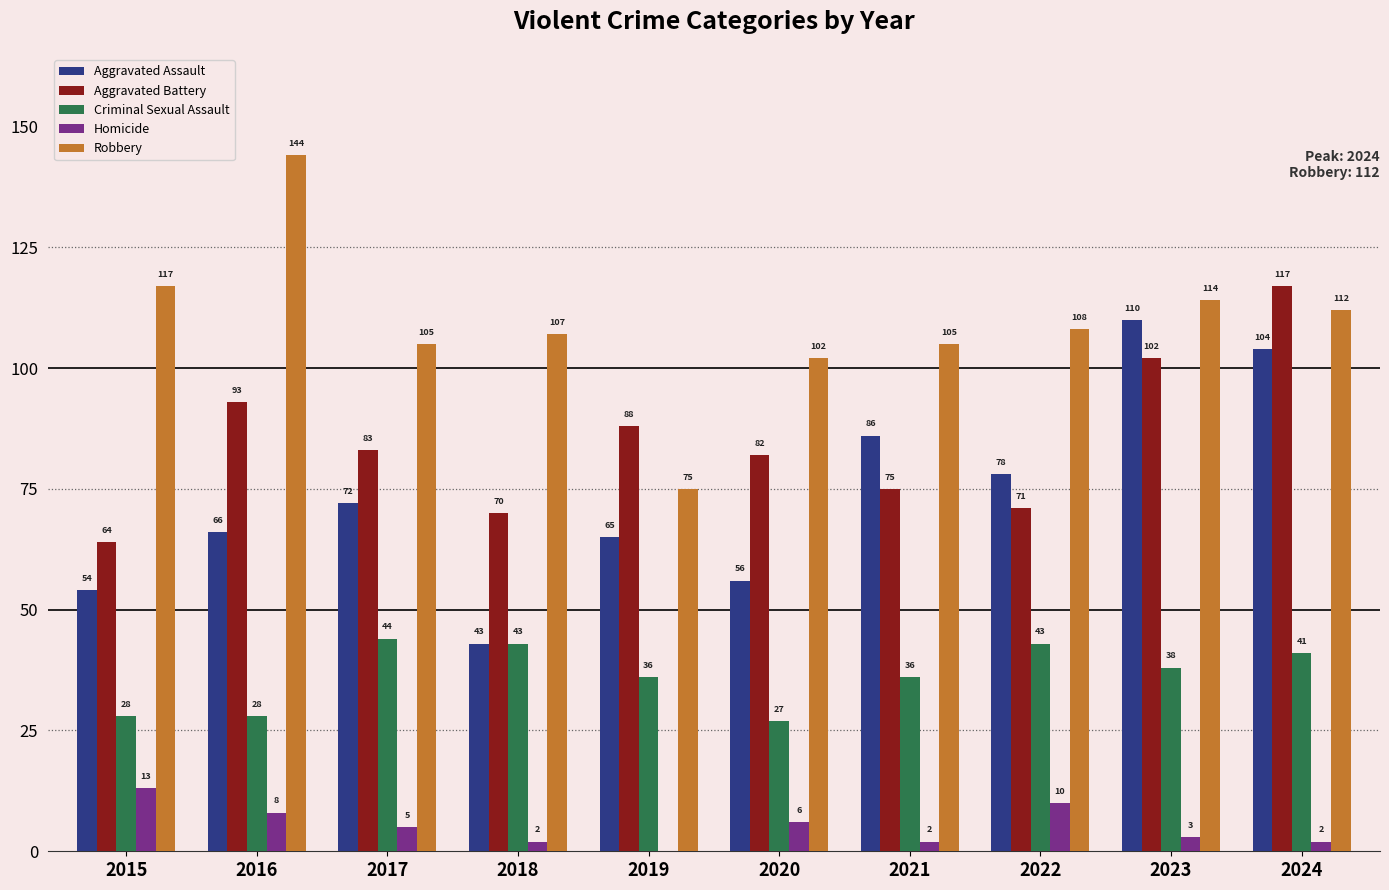

How many data points does each series have?

10